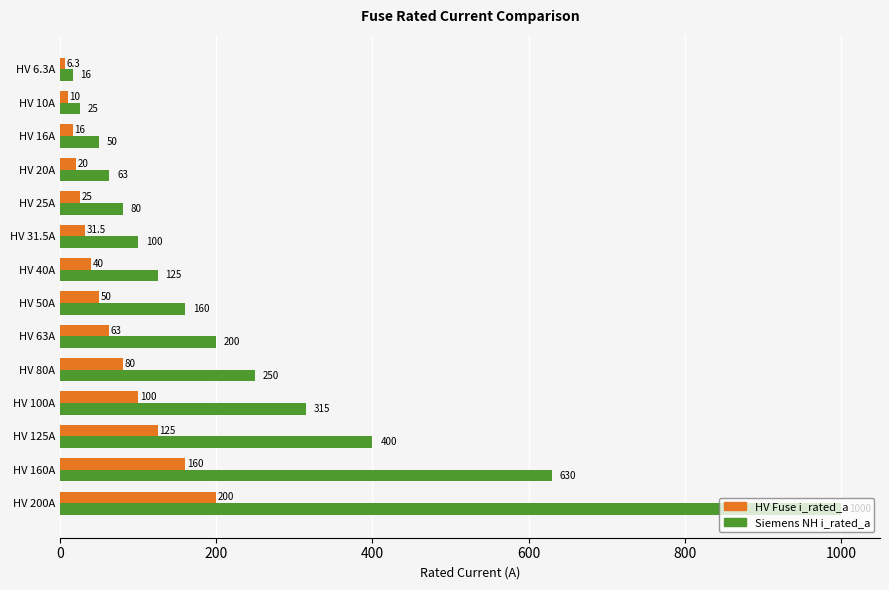

Rank the categories by HV Fuse i_rated_a value from highest to lowest.

HV 200A, HV 160A, HV 125A, HV 100A, HV 80A, HV 63A, HV 50A, HV 40A, HV 31.5A, HV 25A, HV 20A, HV 16A, HV 10A, HV 6.3A